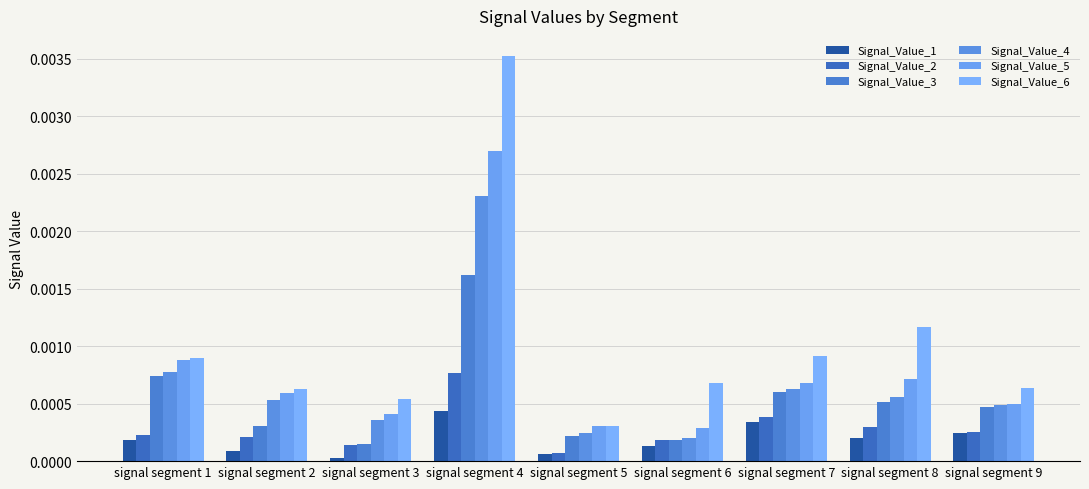

Is the value of Signal_Value_5 at signal segment 9 greater than the value of Signal_Value_1 at signal segment 7?

Yes